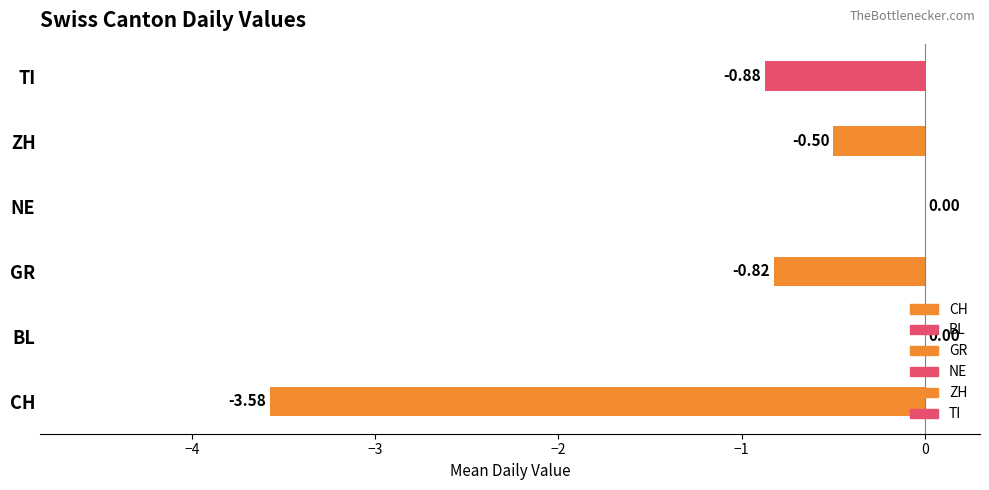

What is the sum of the values at GR and TI?

-1.7